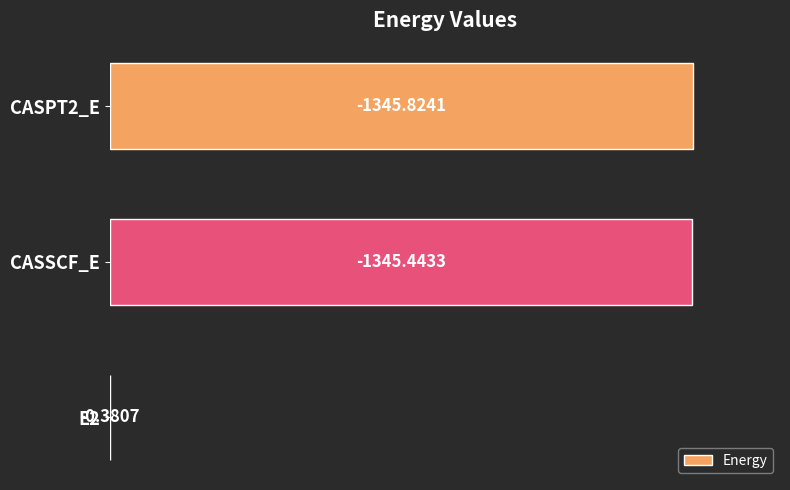

Are the bars horizontal?

Yes